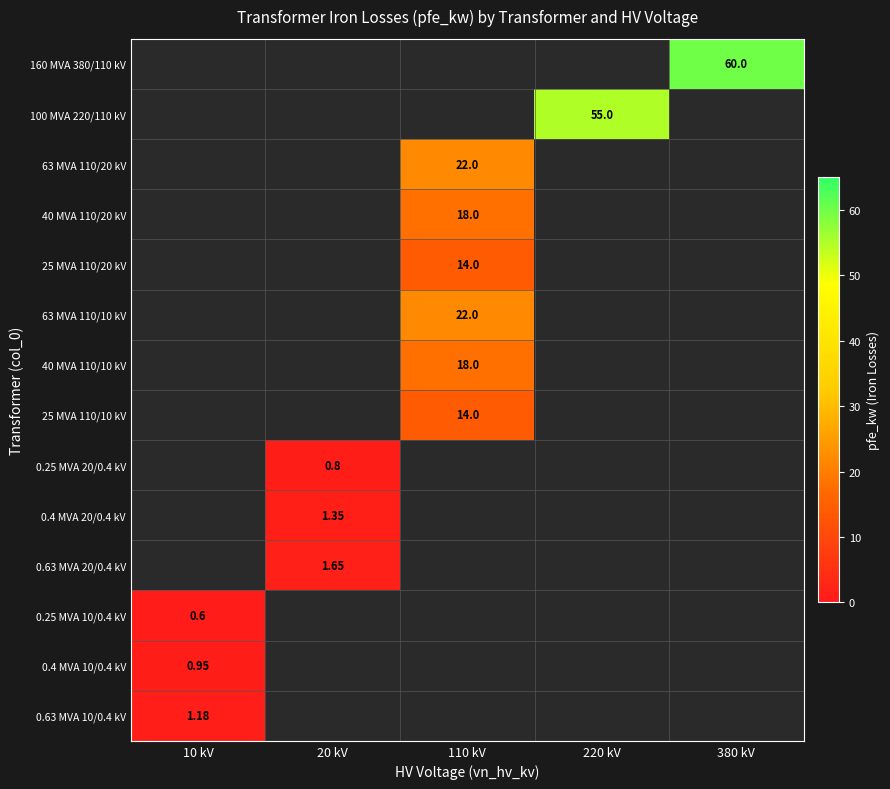

What is the maximum value shown in the chart?

60.0